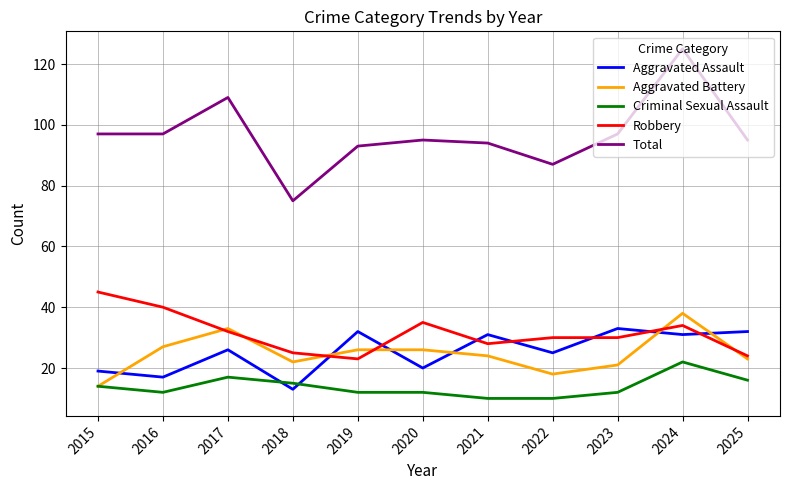

Is the value of Aggravated Battery at 2020 greater than the value of Robbery at 2017?

No